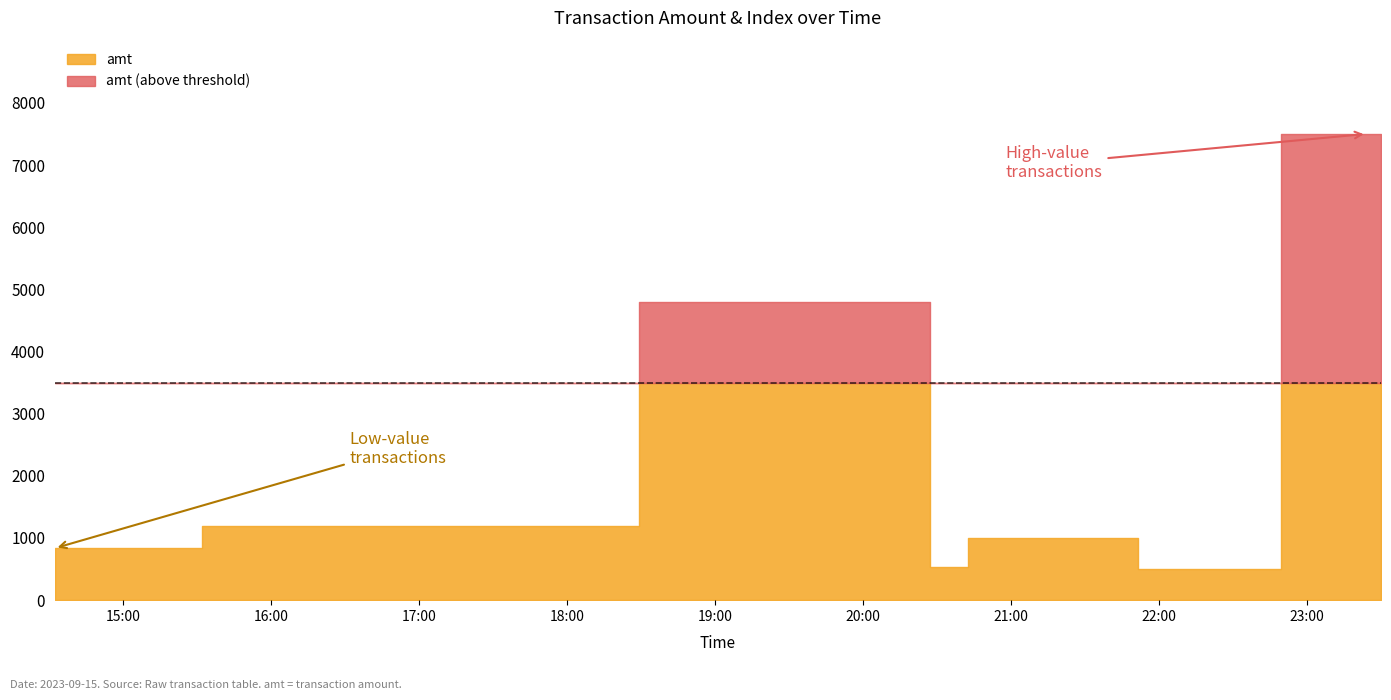

Reading left to right, extract all data points from this chart.

amt: 836	1186	4800	531	1000	998	500	7500	7500	7500
index: 0	1	2	3	4	5	6	7	8	9